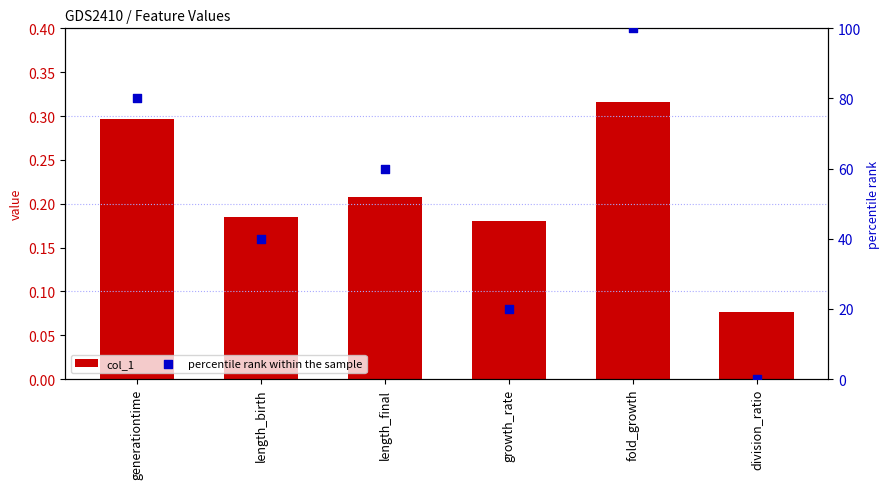

Which series contains the highest Y value?

percentile rank within the sample